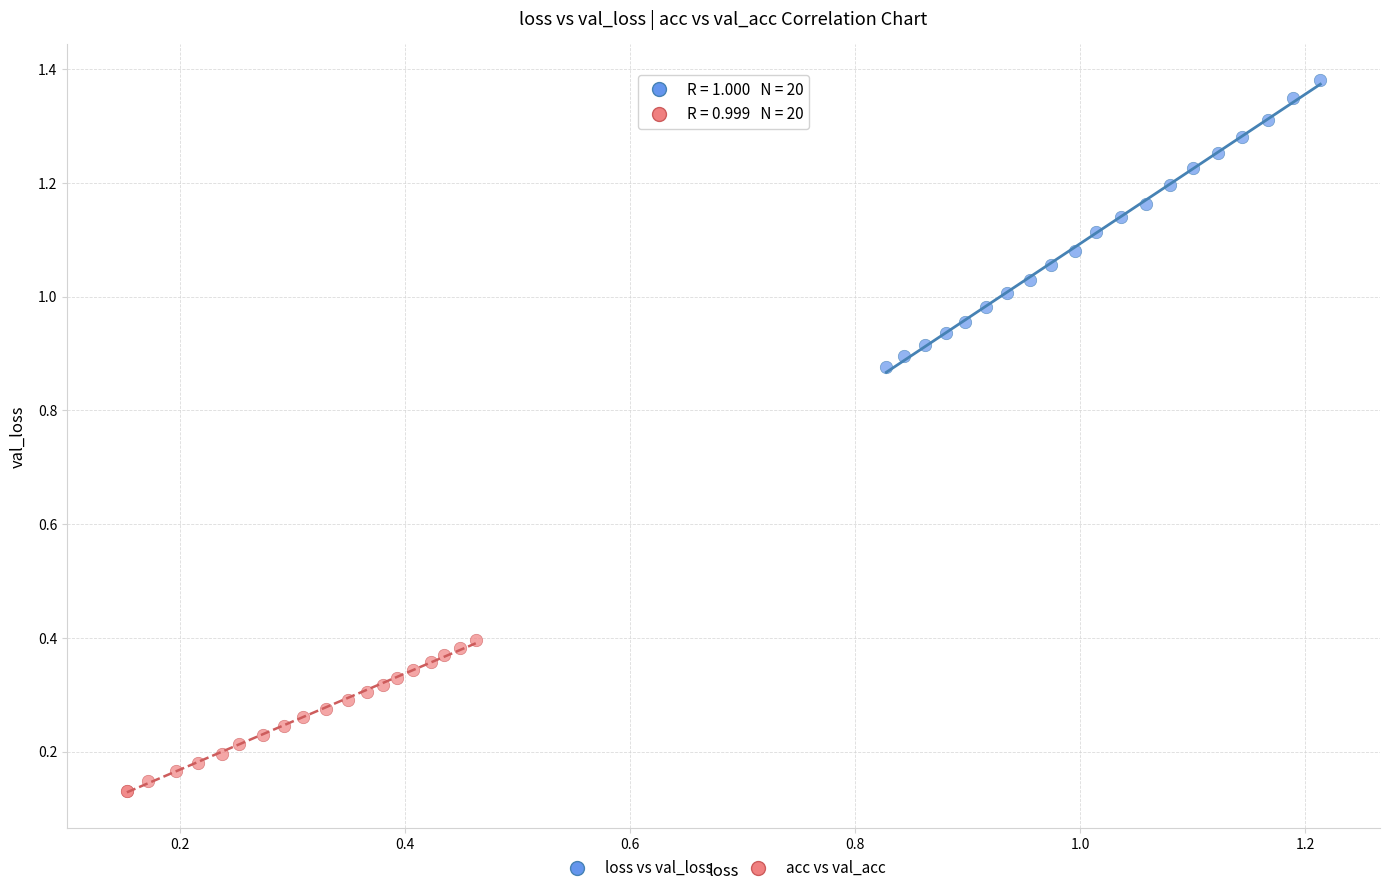

Which series contains the lowest Y value?

acc vs val_acc